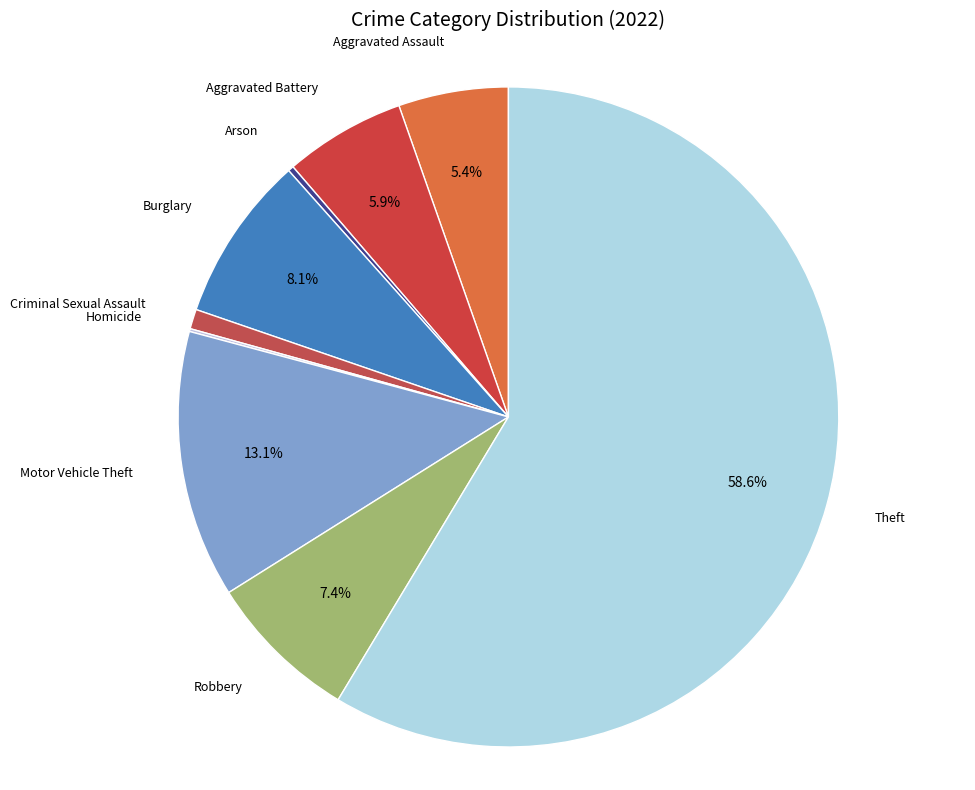

To the nearest percent, what portion does Aggravated Assault represent?

5%